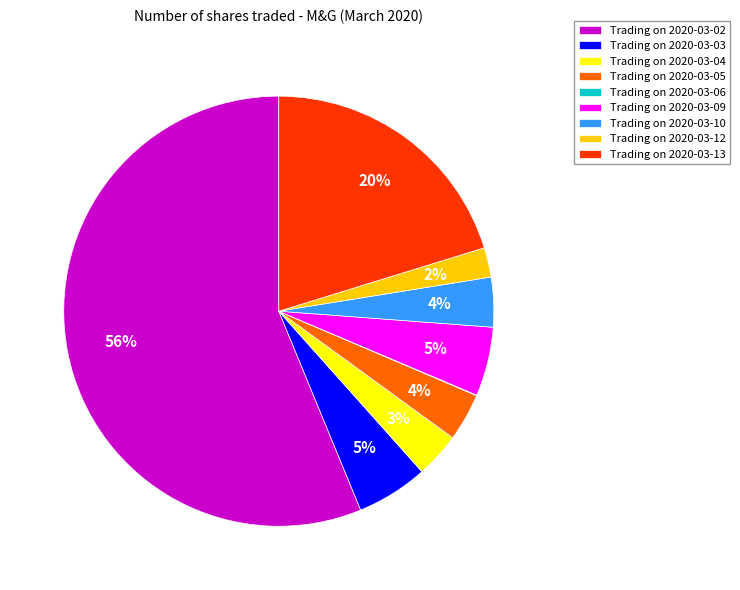

True or false: Trading on 2020-03-09 accounts for 5% of the total.

True